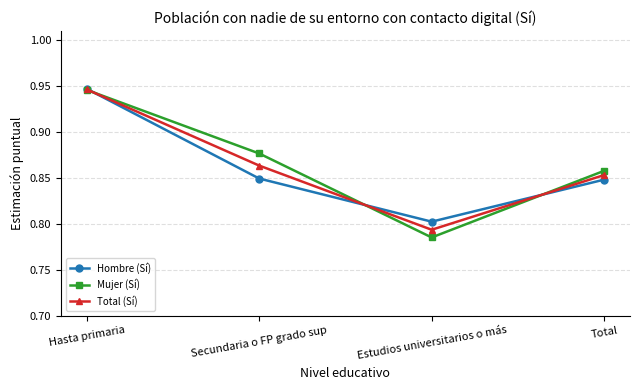

What is the label of the 2nd point from the right?

Estudios universitarios o más